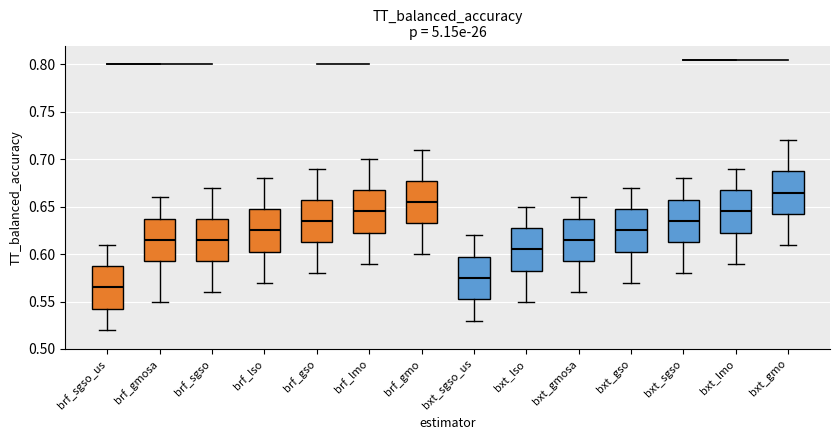

Where is the upper edge of the box for brf_sgso on the y-axis? The values are not printed on the chart, so give them approximately, as read against the axis.

0.640